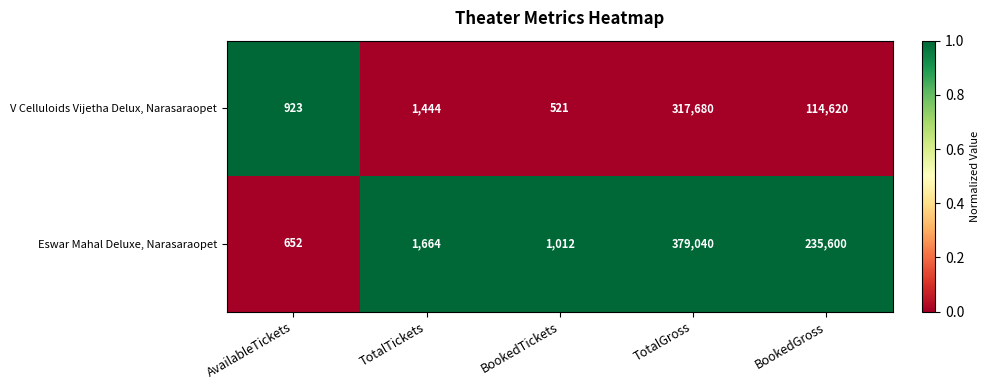

What is the sum of the V Celluloids Vijetha Delux, Narasaraopet values at BookedGross and AvailableTickets?

115543